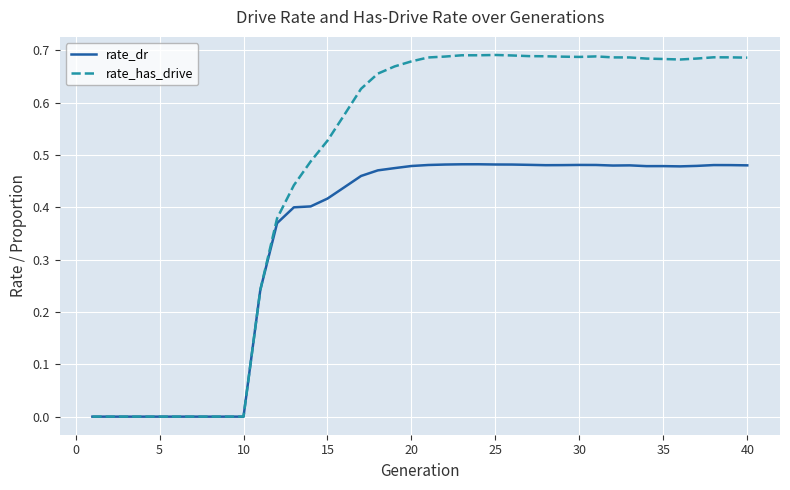

True or false: rate_has_drive has more than 0 points higher than both neighbors.

True